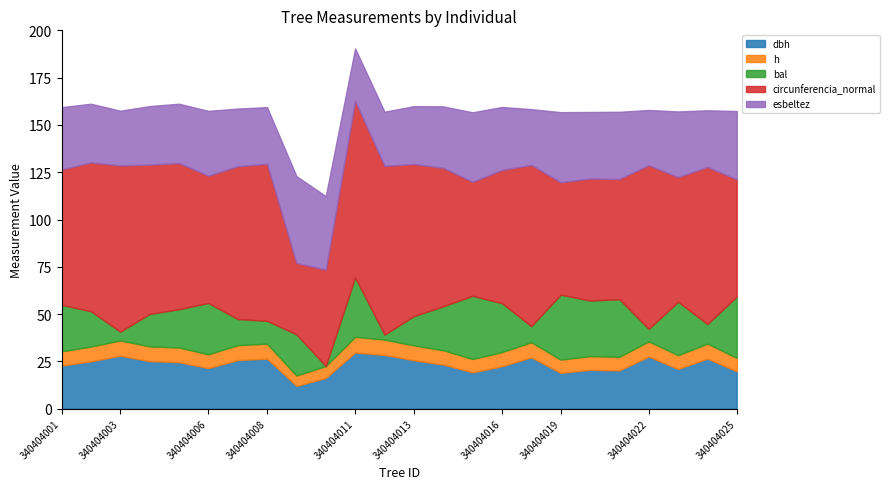

What is the highest value of the h series?

8.2